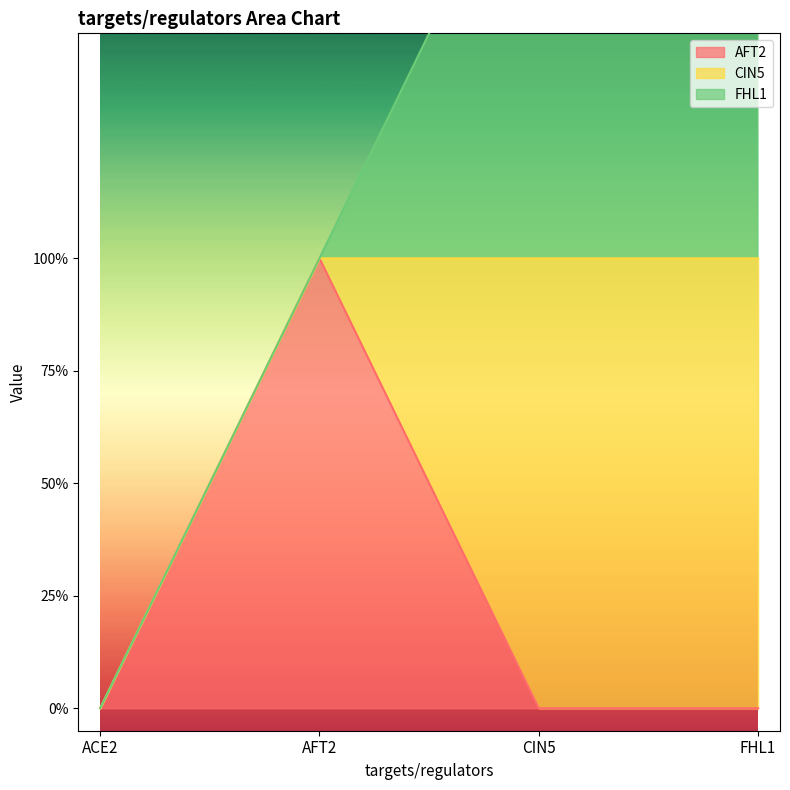

The value of FHL1 at AFT2 is 0. True or false?

False